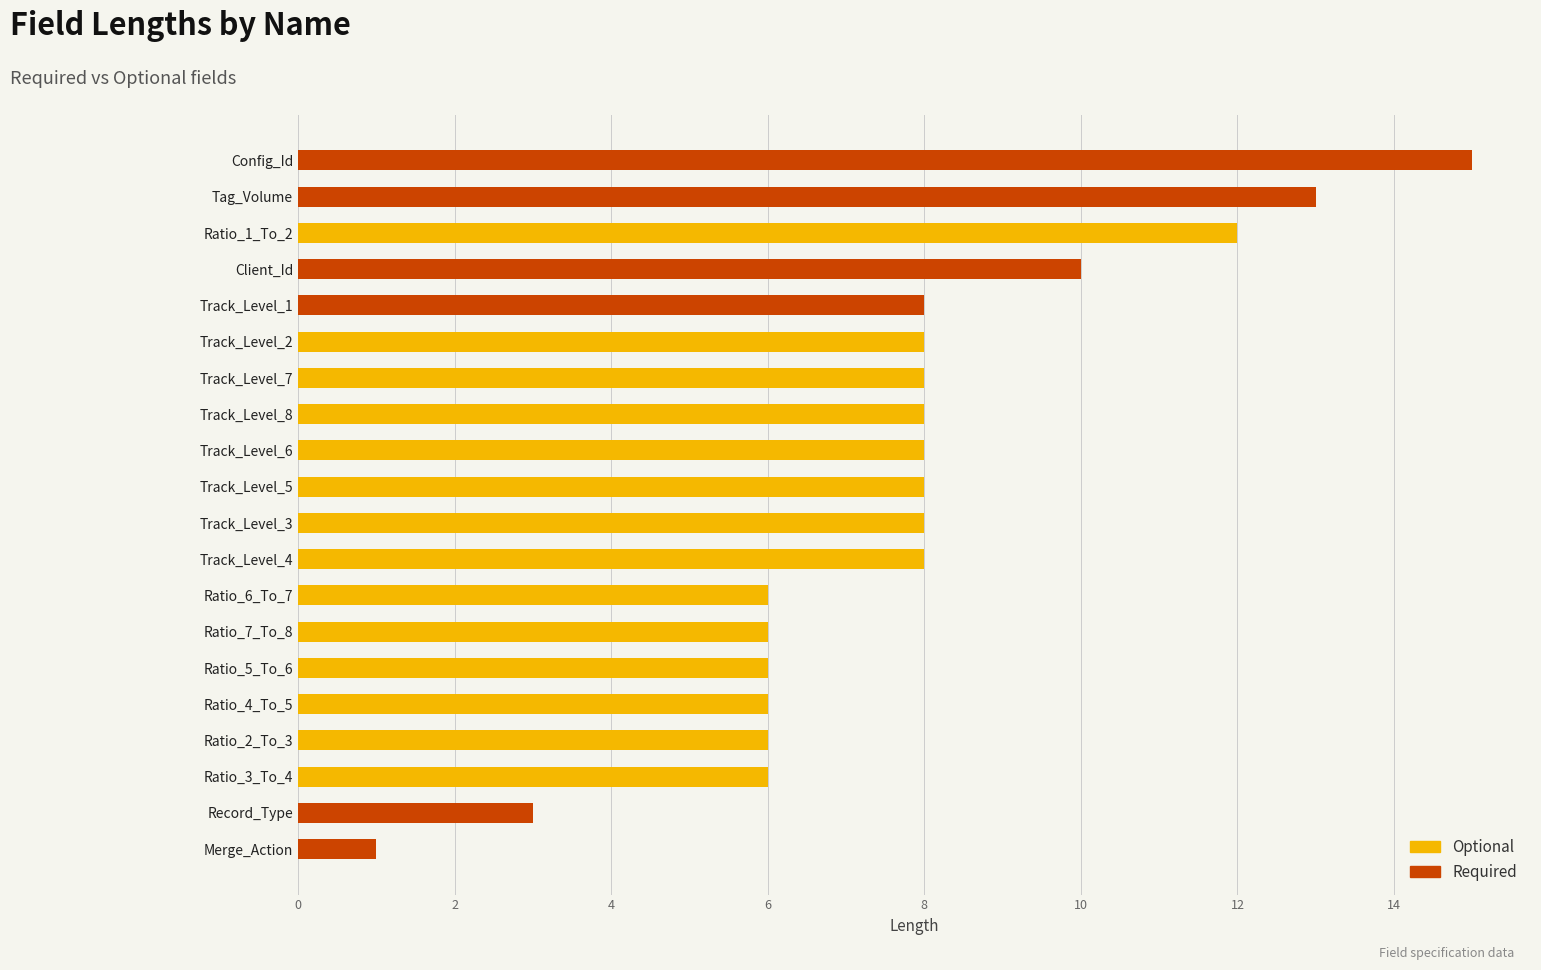

List the series in order of their peak value, highest first.

Required, Optional